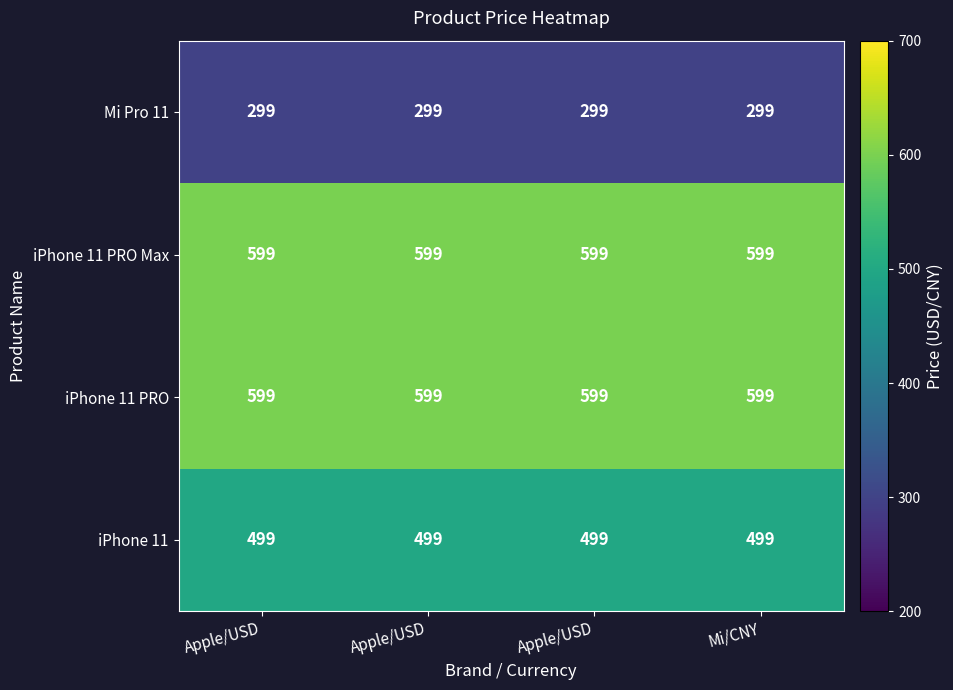

How many categories are shown in the chart?

4